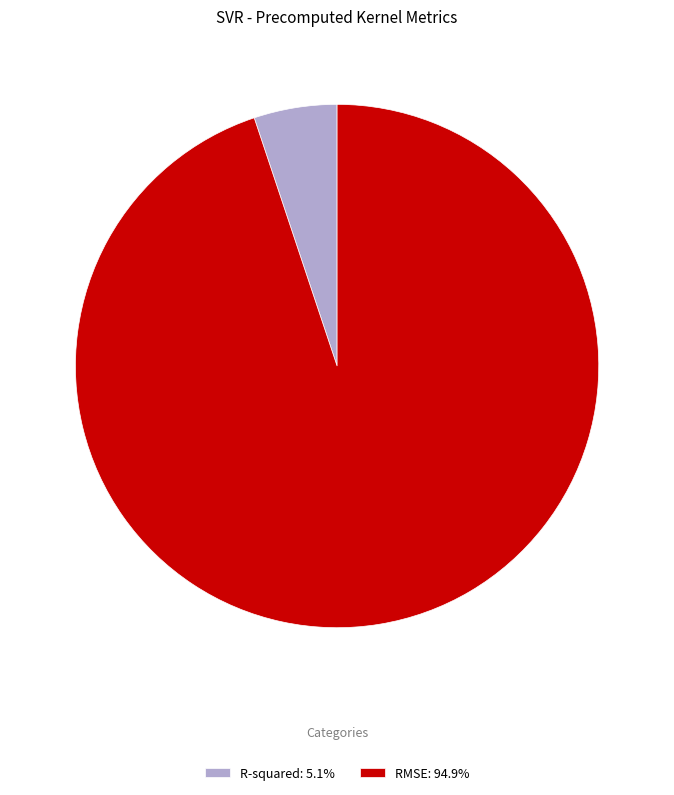

Is it true that RMSE is 95% of the pie?

True